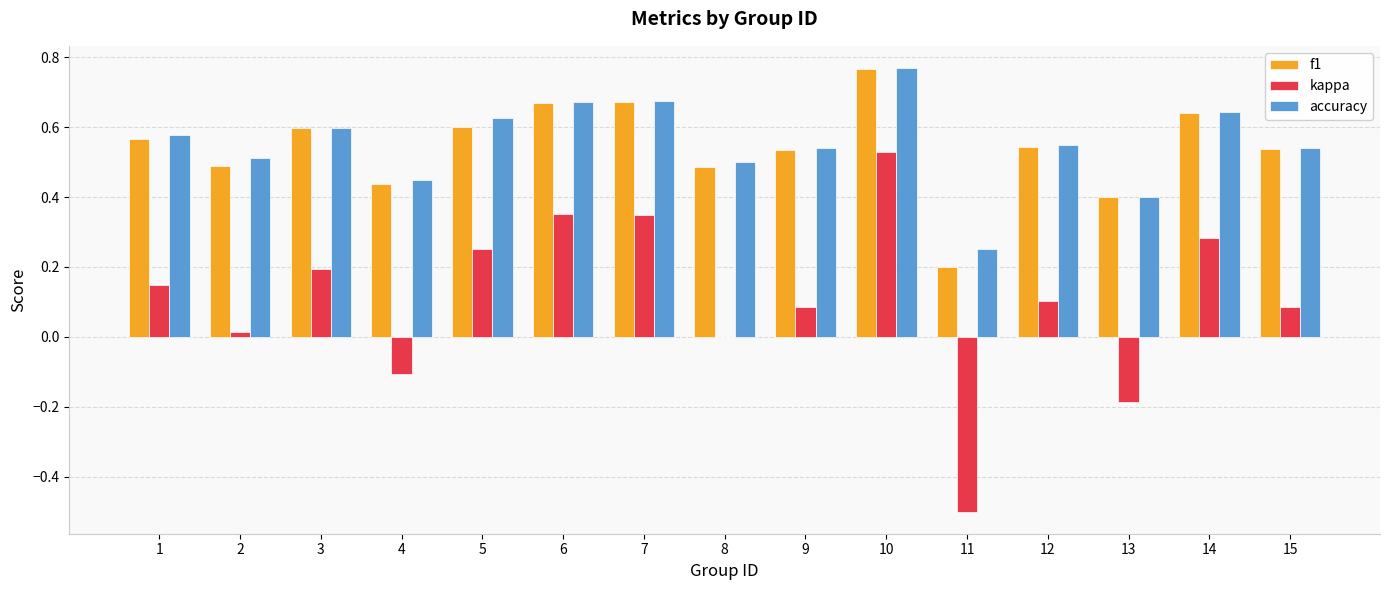

At which label does f1 reach its peak?

10